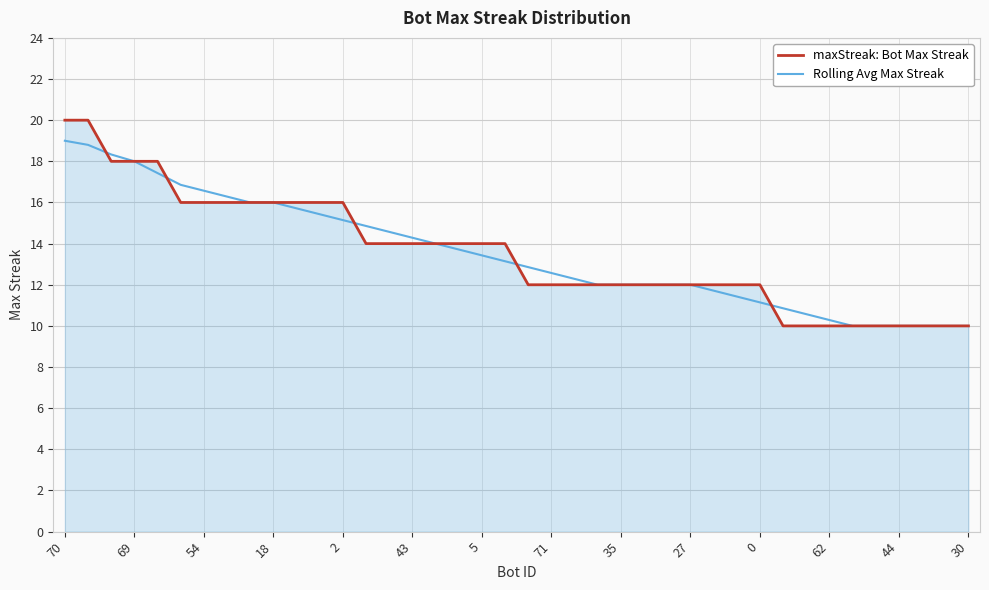

What is the maximum value for Rolling Avg Max Streak?

19.0